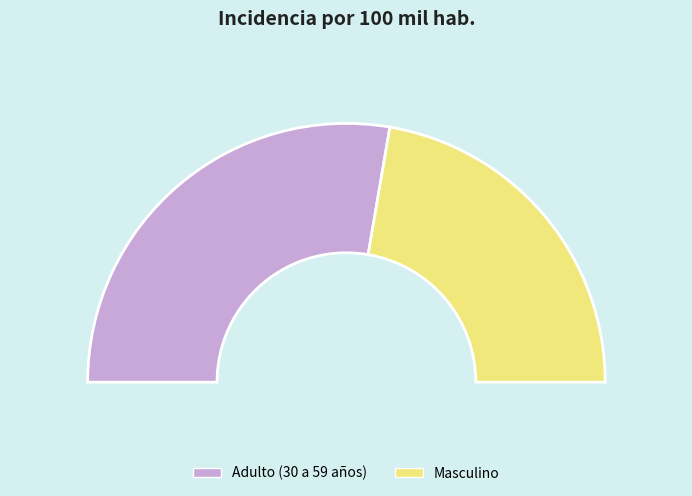

Does any single category account for the majority?

Yes